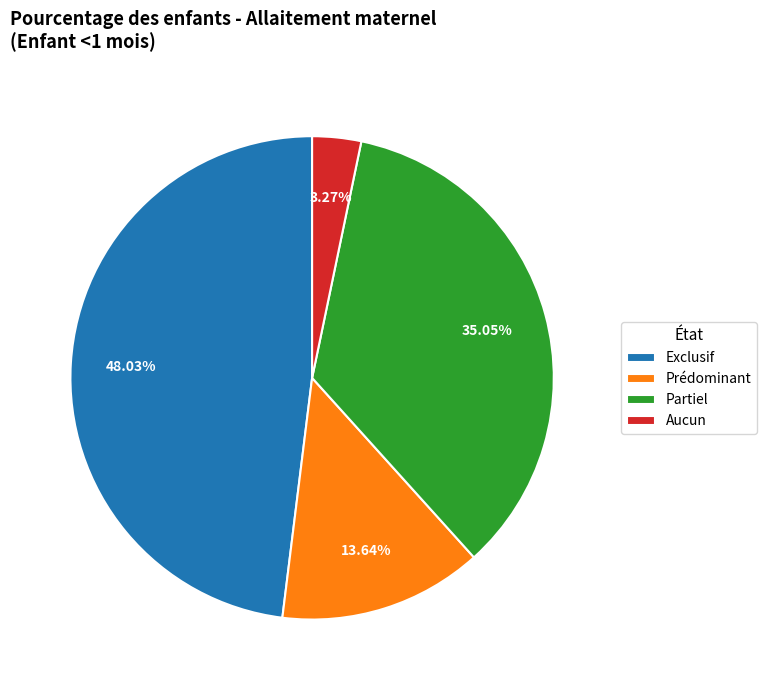

Is there a majority slice in this chart?

No